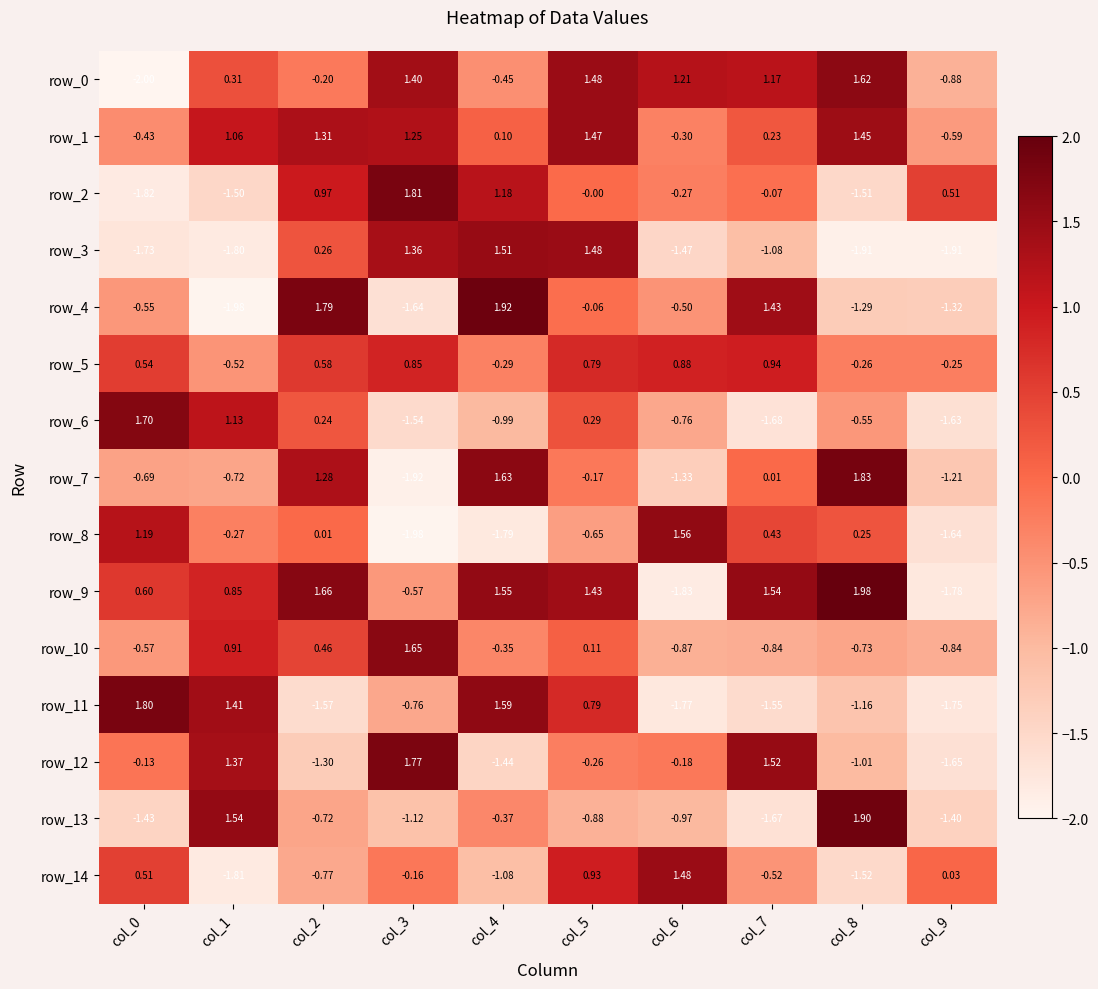

Is the value of row_0 at col_7 greater than the value of row_8 at col_3?

Yes